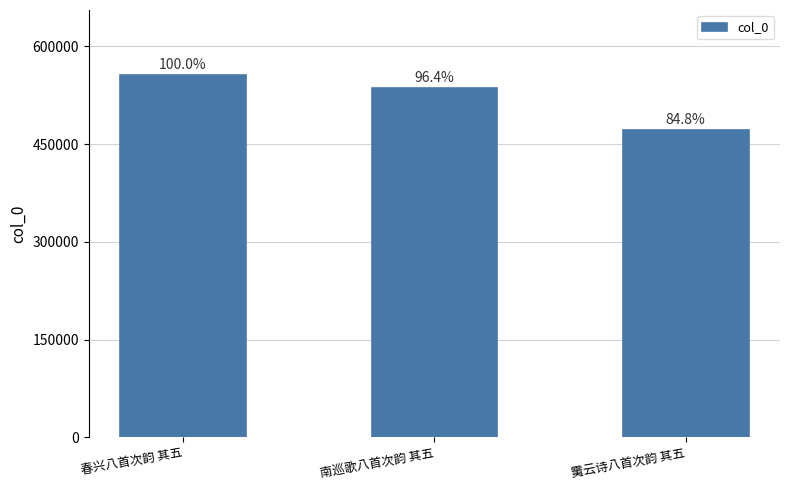

Does the chart contain any negative values?

No